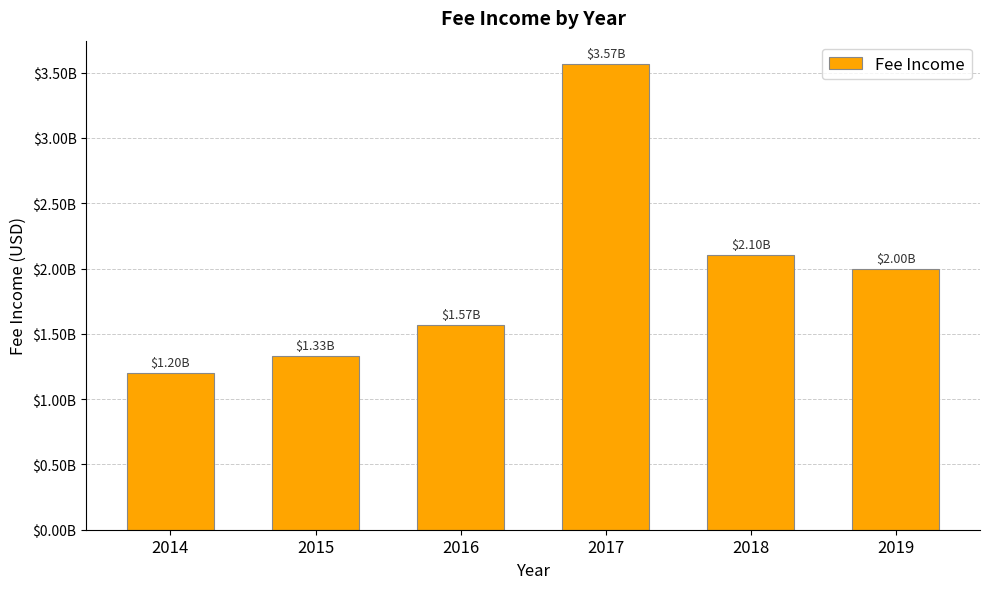

What is the change in value from 2014 to 2018?

+904100000